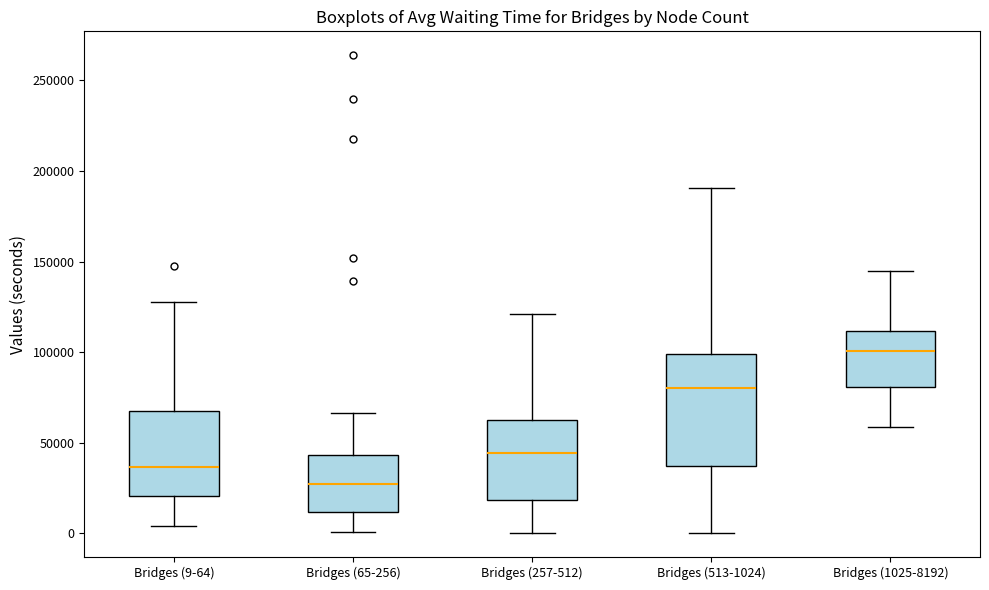

Where is the upper edge of the box for Bridges (513-1024) on the y-axis? The values are not printed on the chart, so give them approximately, as read against the axis.

100000